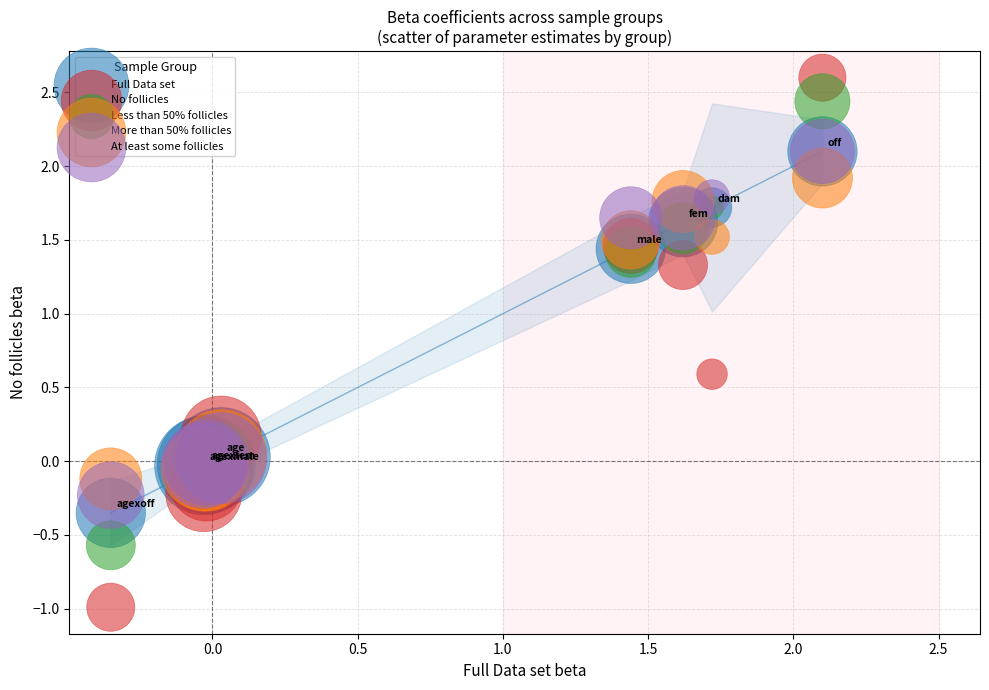

What are all the series names shown in the legend?

Full Data set, No follicles, Less than 50% follicles, More than 50% follicles, At least some follicles